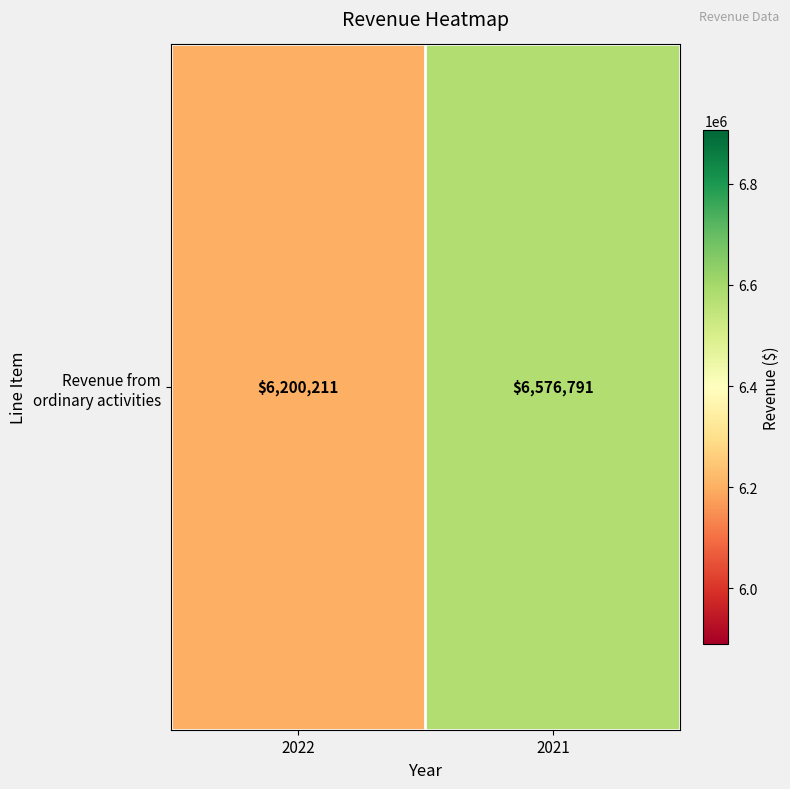

Which has a higher value, 2021 or 2022?

2021